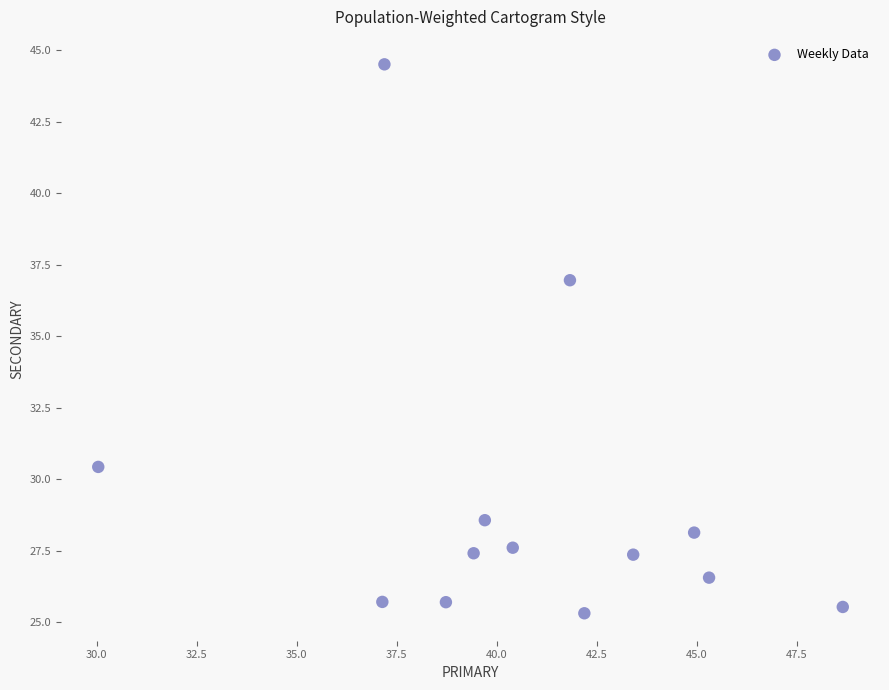

What is the range of Y values (max minus min)?

19.2